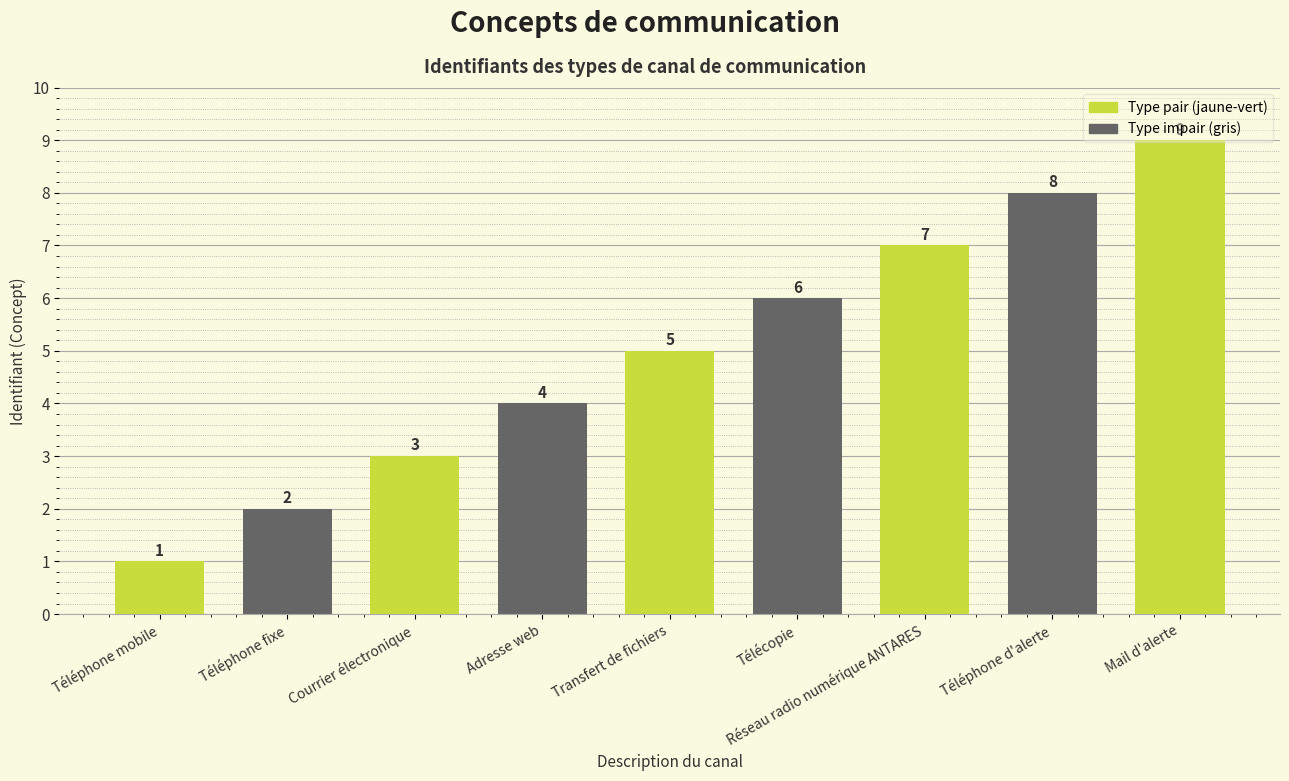

Is it true that the value at Mail d'alerte is 13?

False